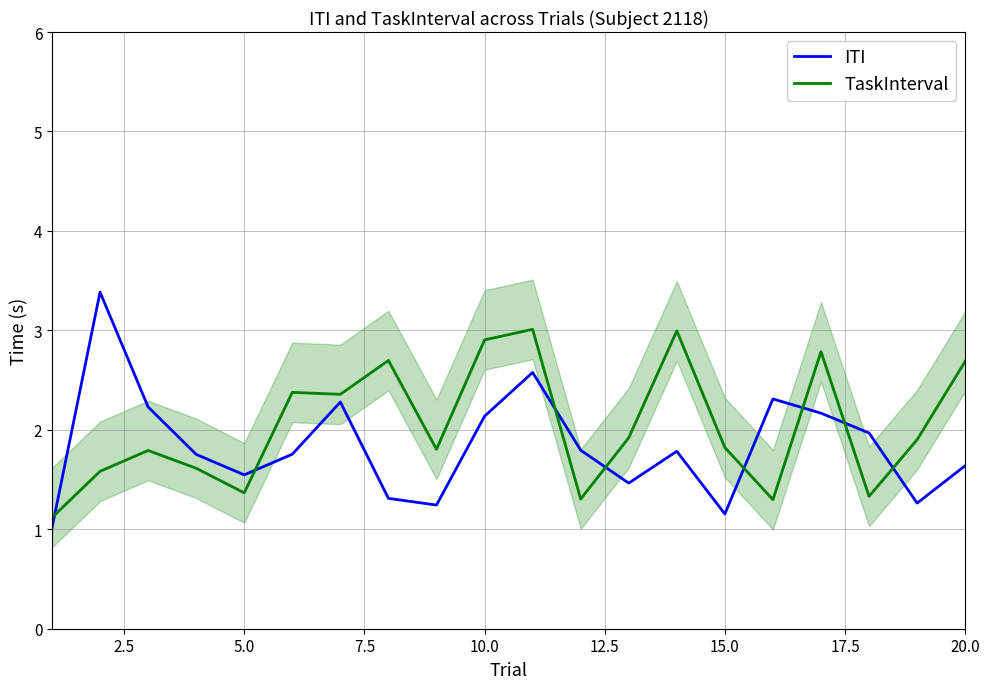

Reading left to right, what are all the values shown in this chart?

ITI: 1.0	3.4	2.2	1.8	1.5	1.8	2.3	1.3	1.2	2.1	2.6	1.8	1.5	1.8	1.2	2.3	2.2	2.0	1.3	1.6
TaskInterval: 1.1	1.6	1.8	1.6	1.4	2.4	2.4	2.7	1.8	2.9	3.0	1.3	1.9	3.0	1.8	1.3	2.8	1.3	1.9	2.7